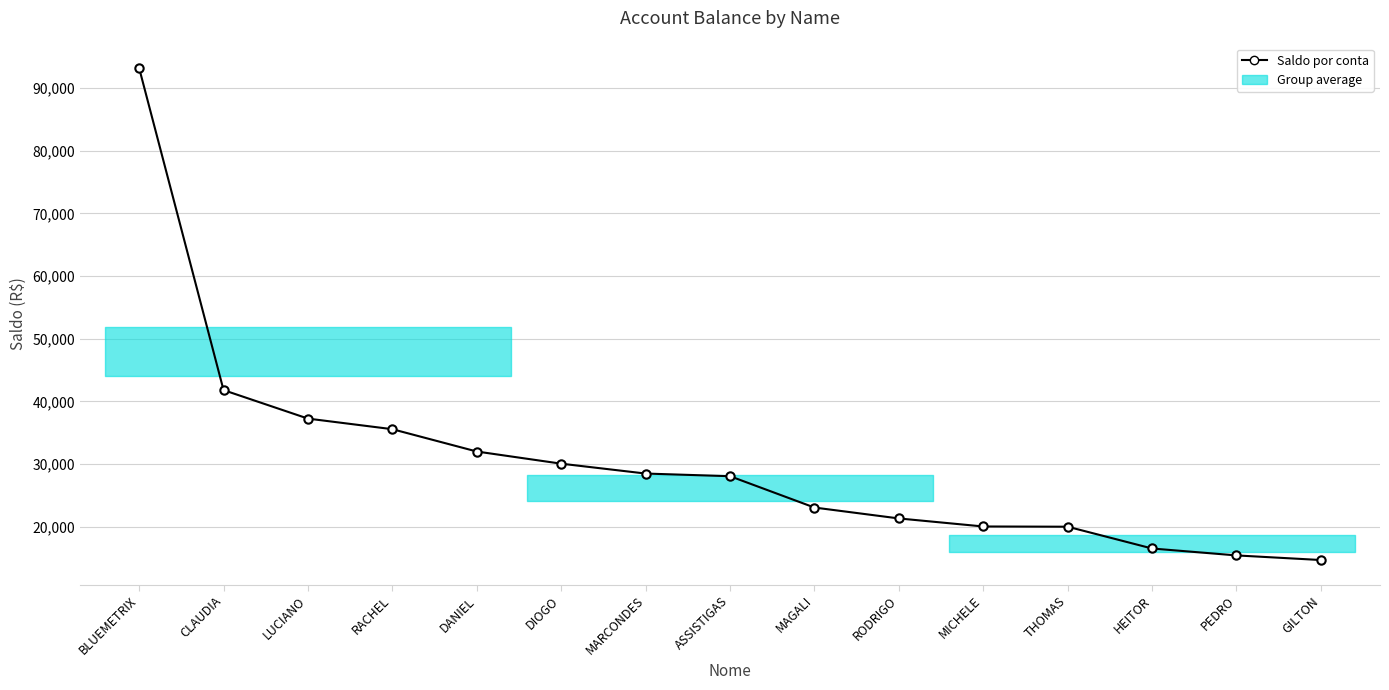

How many values are below 28062?

7